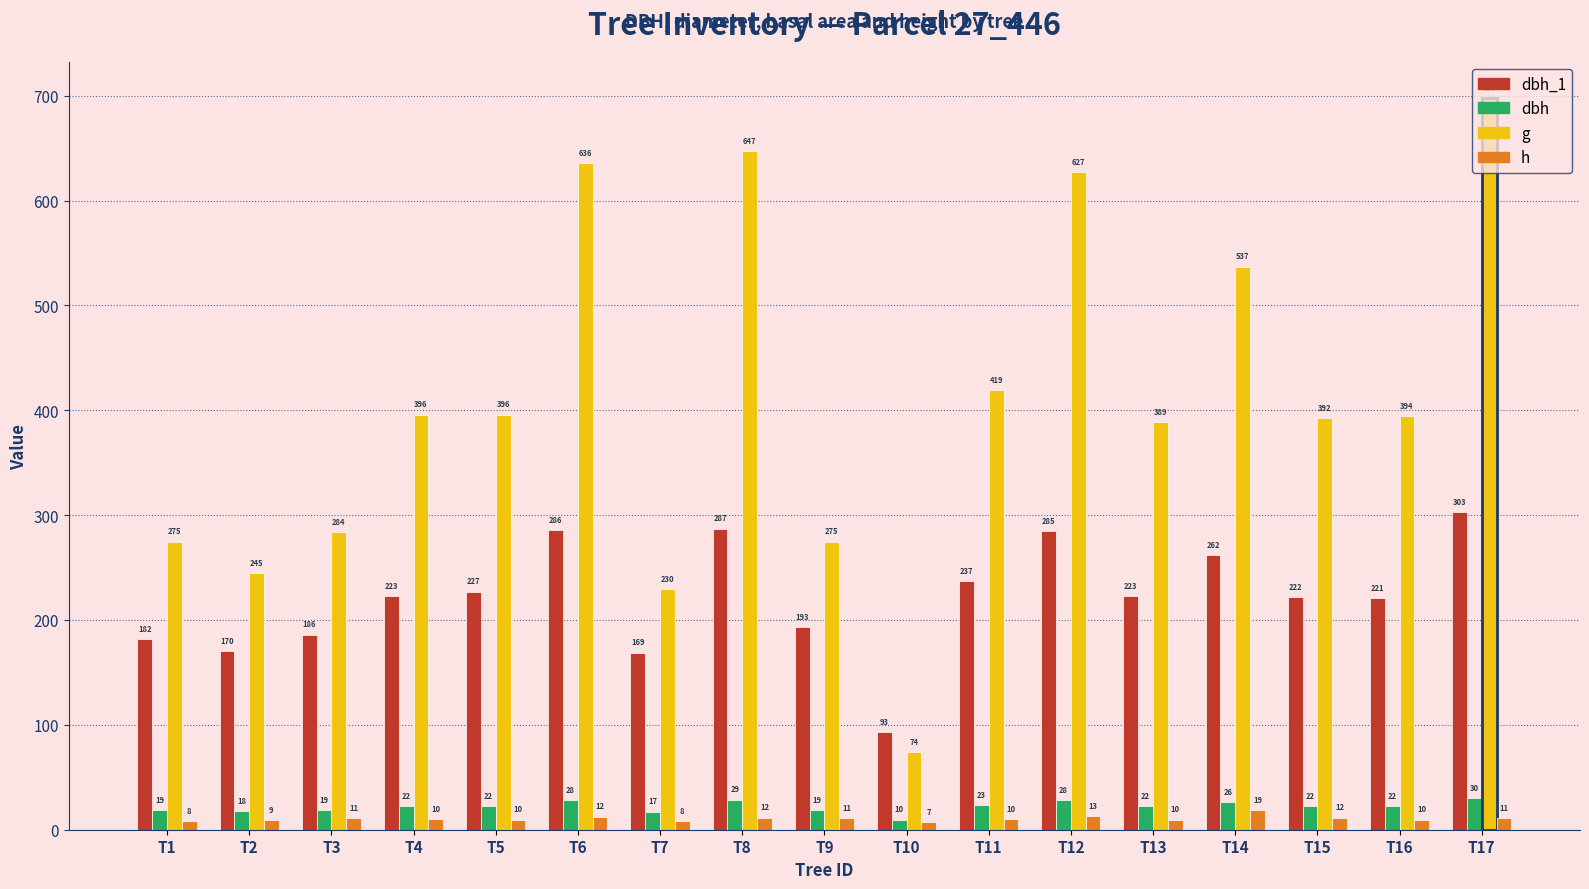

Is it true that dbh_1 equals 446.7 at T17?

False